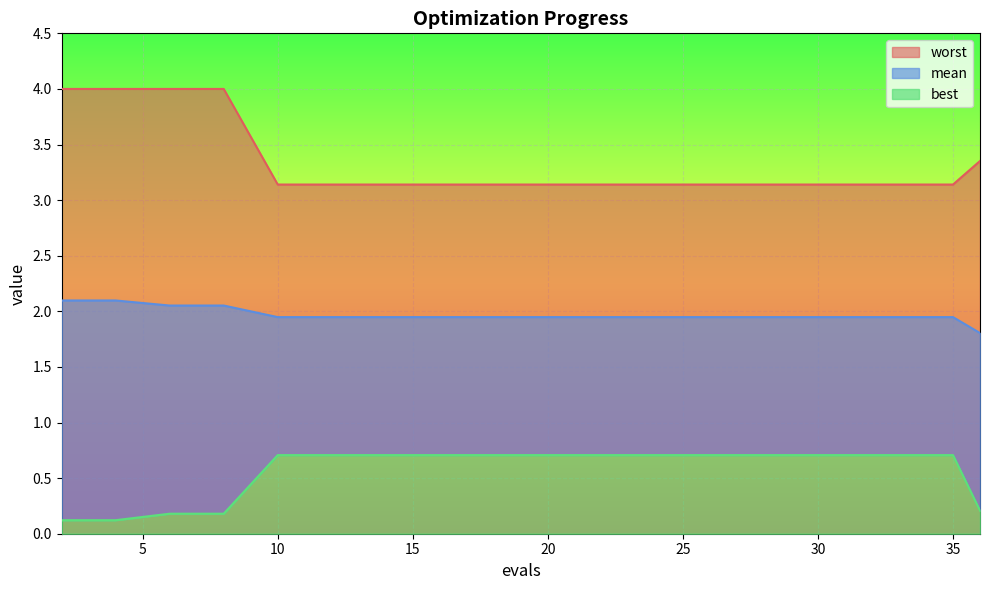

Reading left to right, list all the values displayed in this chart.

mean: 2.1	2.1	2.1	2.1	1.9	1.9	1.9	1.9	1.9	1.9	1.9	1.9	1.9	1.9	1.9	1.9	1.9	1.9	1.9	1.8
best: 0.1	0.1	0.2	0.2	0.7	0.7	0.7	0.7	0.7	0.7	0.7	0.7	0.7	0.7	0.7	0.7	0.7	0.7	0.7	0.2
worst: 4.0	4.0	4.0	4.0	3.1	3.1	3.1	3.1	3.1	3.1	3.1	3.1	3.1	3.1	3.1	3.1	3.1	3.1	3.1	3.4